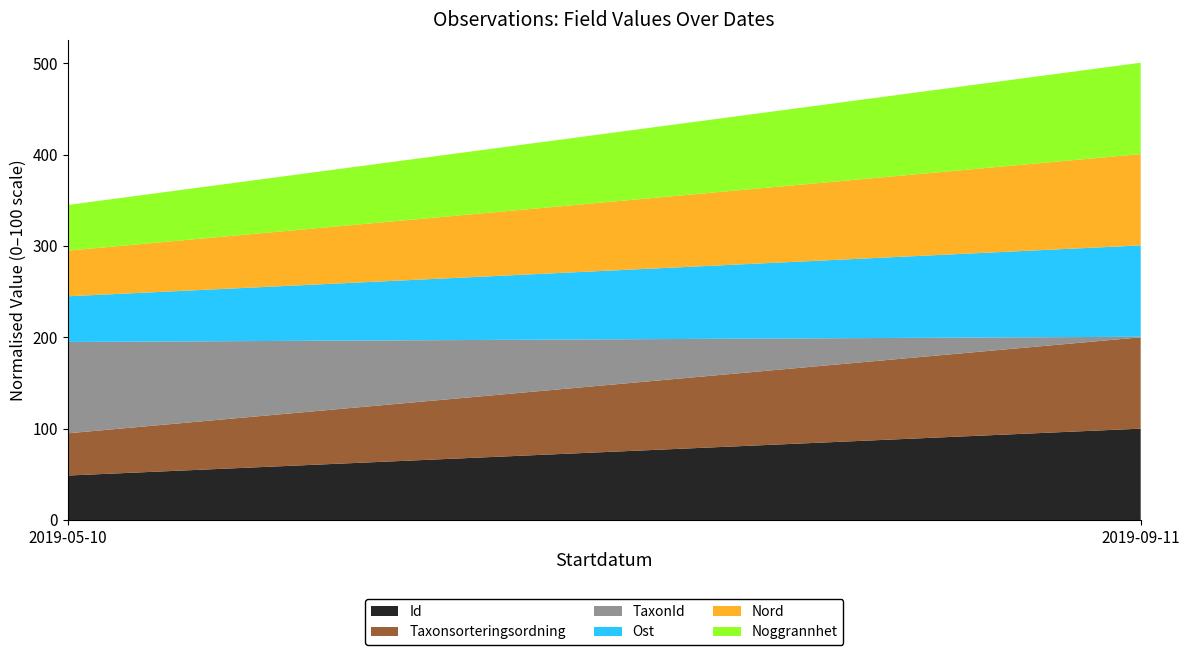

Reading left to right, list the values for the Id series.

2019-05-10=48.7	2019-09-11=100.0